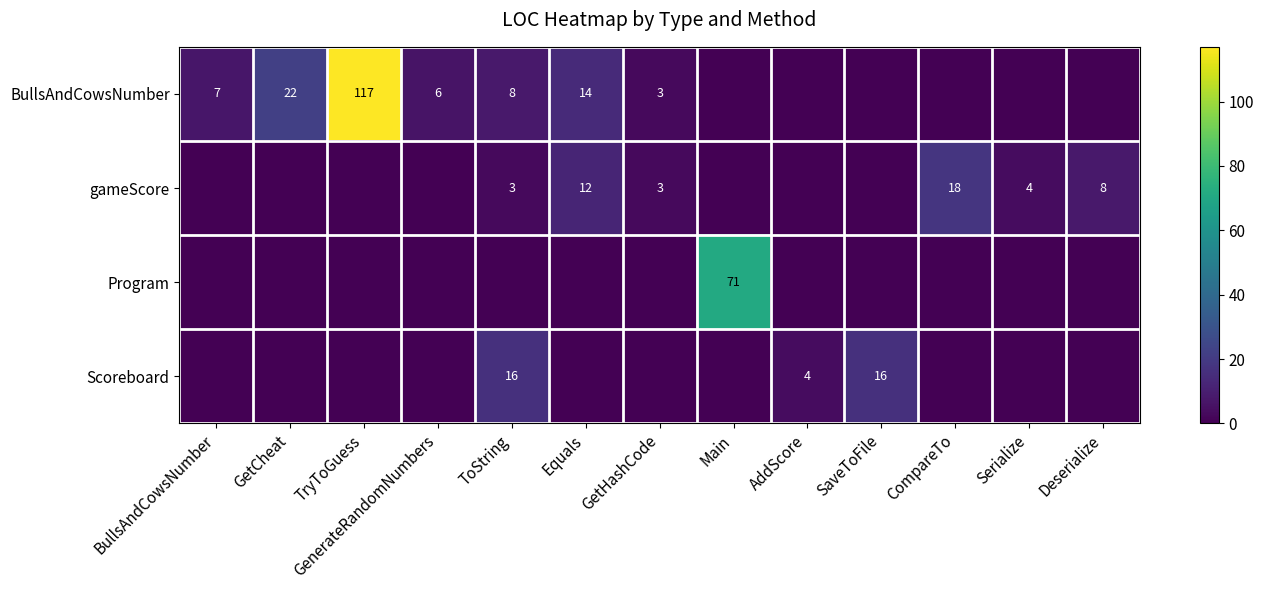

The gameScore series shows 7 at Serialize. True or false?

False